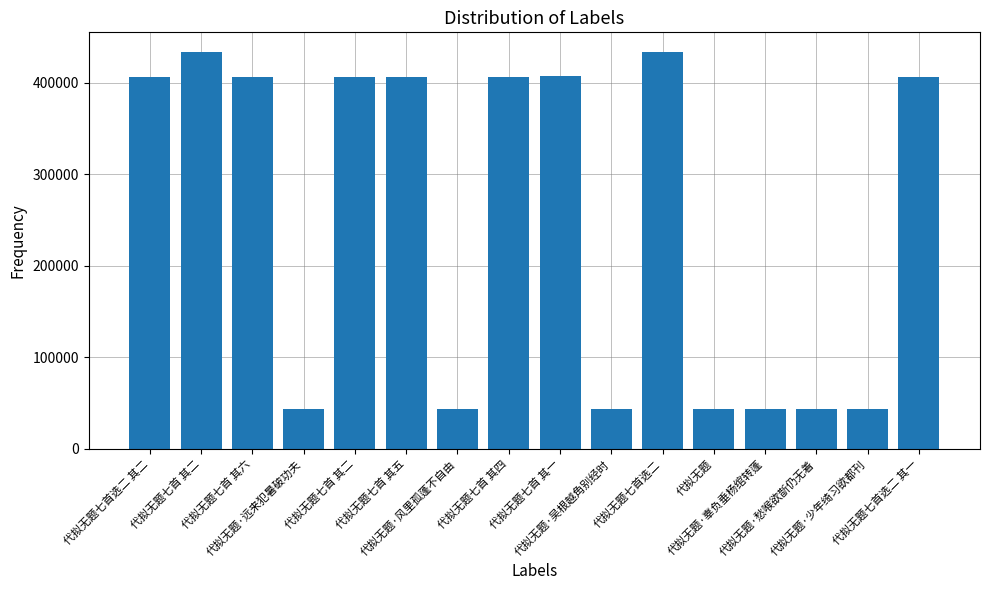

What is the approximate value at 代拟无题七首 其二, to the nearest 100?

433200